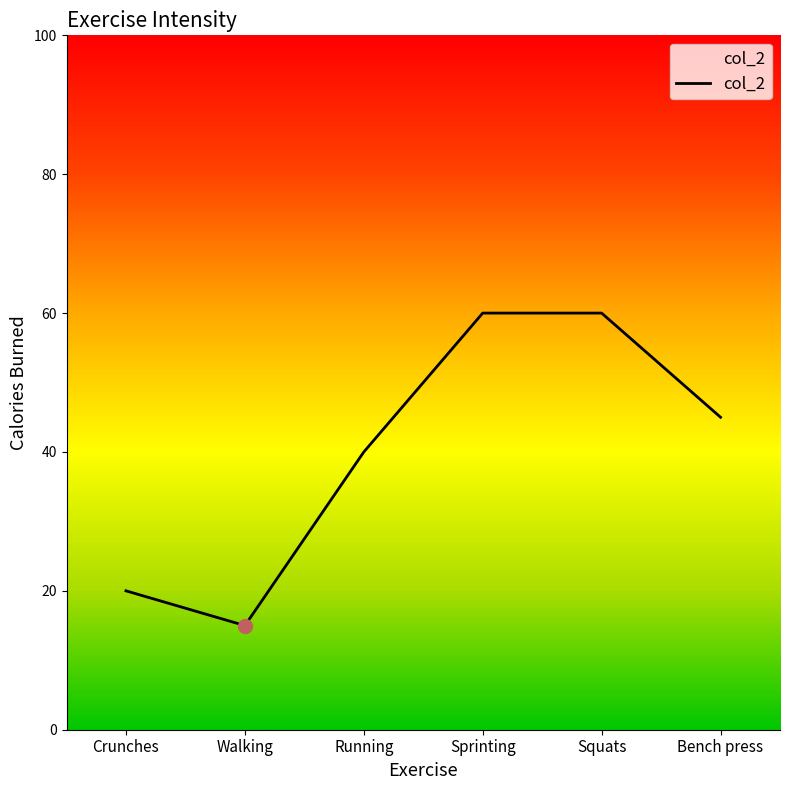

How many values are between 20 and 60?

5